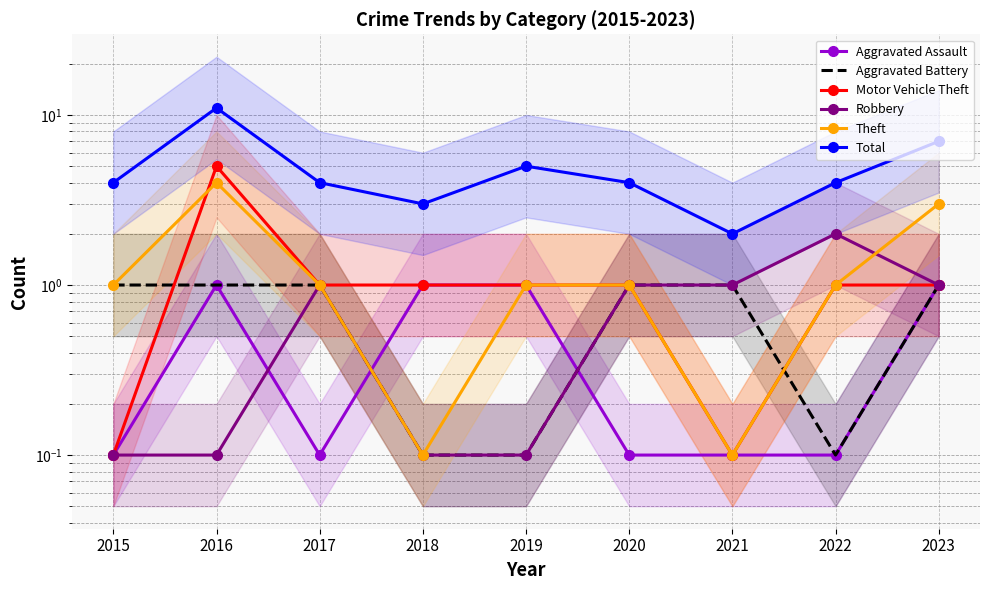

Reading left to right, transcribe all the data shown in this chart.

Aggravated Assault: 0.1	1.0	0.1	1.0	1.0	0.1	0.1	0.1	1.0
Aggravated Battery: 1.0	1.0	1.0	0.1	0.1	1.0	1.0	0.1	1.0
Motor Vehicle Theft: 0.1	5.0	1.0	1.0	1.0	1.0	0.1	1.0	1.0
Robbery: 0.1	0.1	1.0	0.1	0.1	1.0	1.0	2.0	1.0
Theft: 1.0	4.0	1.0	0.1	1.0	1.0	0.1	1.0	3.0
Total: 4.0	11.0	4.0	3.0	5.0	4.0	2.0	4.0	7.0